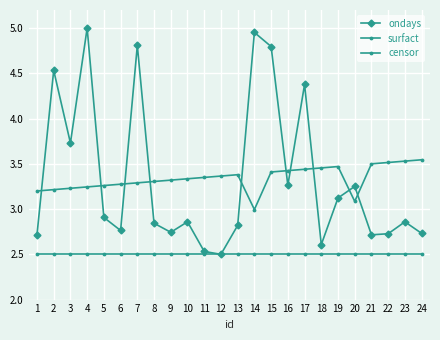

The ondays series shows 2.9 at 10. True or false?

True